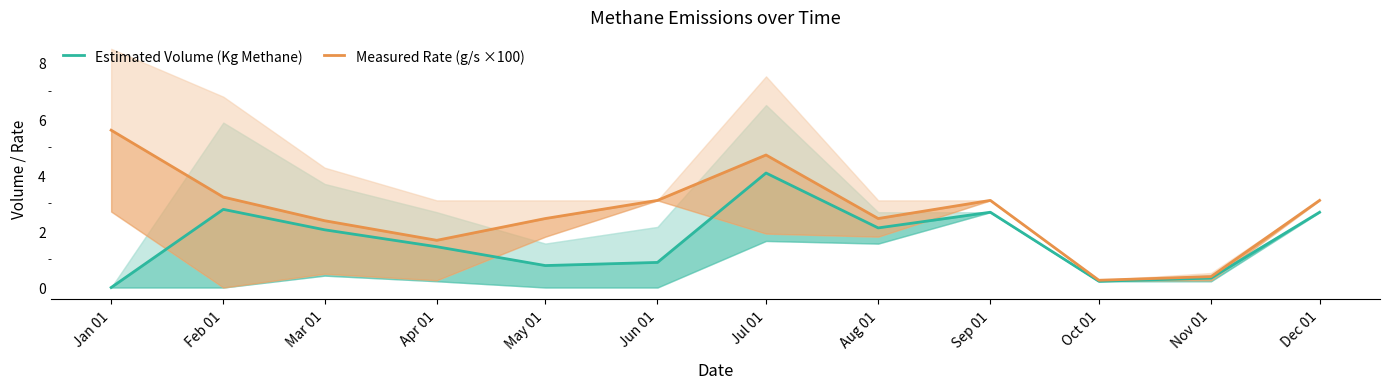

What is the label of the 10th point from the left?

Oct 01